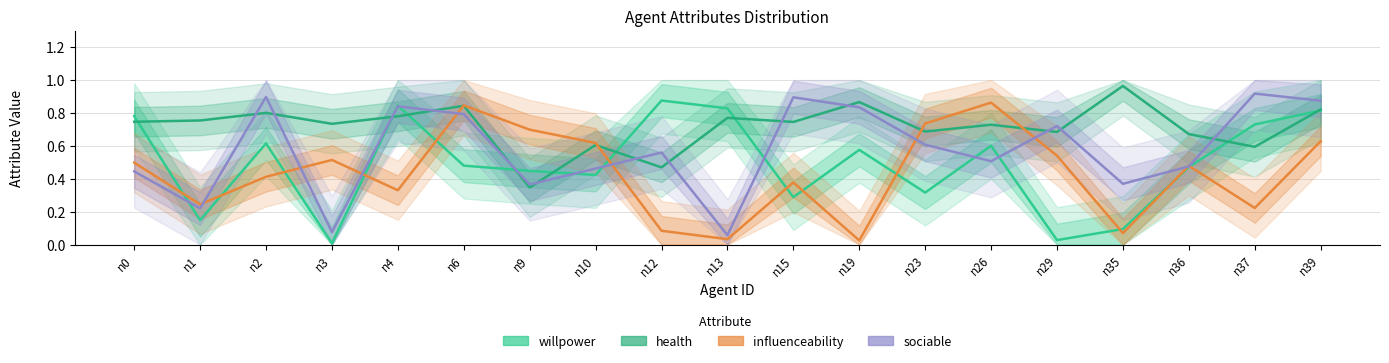

What is the approximate value of health at n29?

0.7